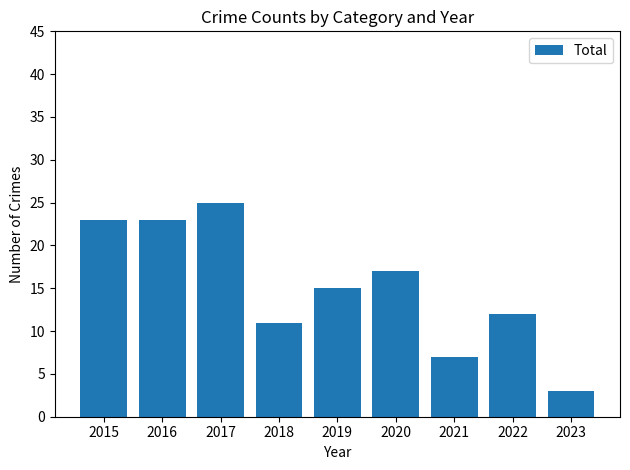

Is it true that the value at 2020 is 17?

True